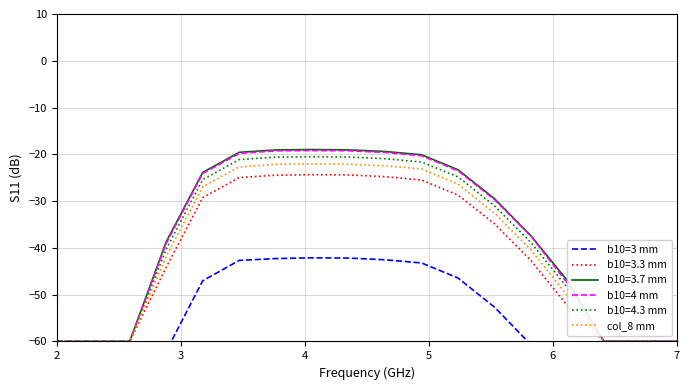

The value of b10=3.7 mm at 2 is -21.3. True or false?

False